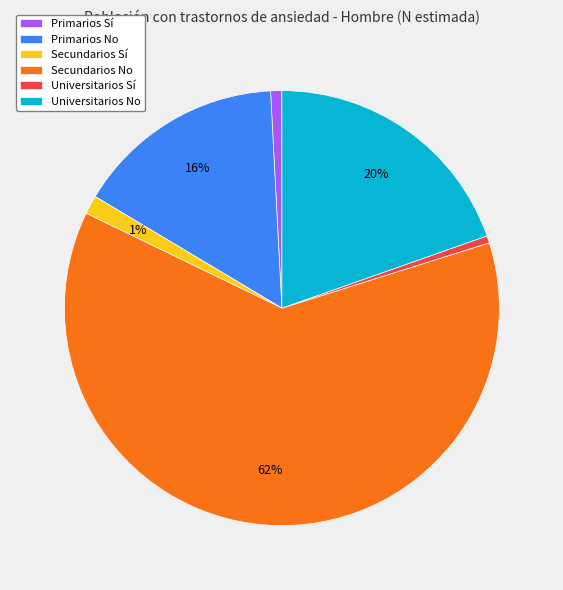

Do Universitarios Sí and Secundarios Sí together represent more than half of the pie?

No